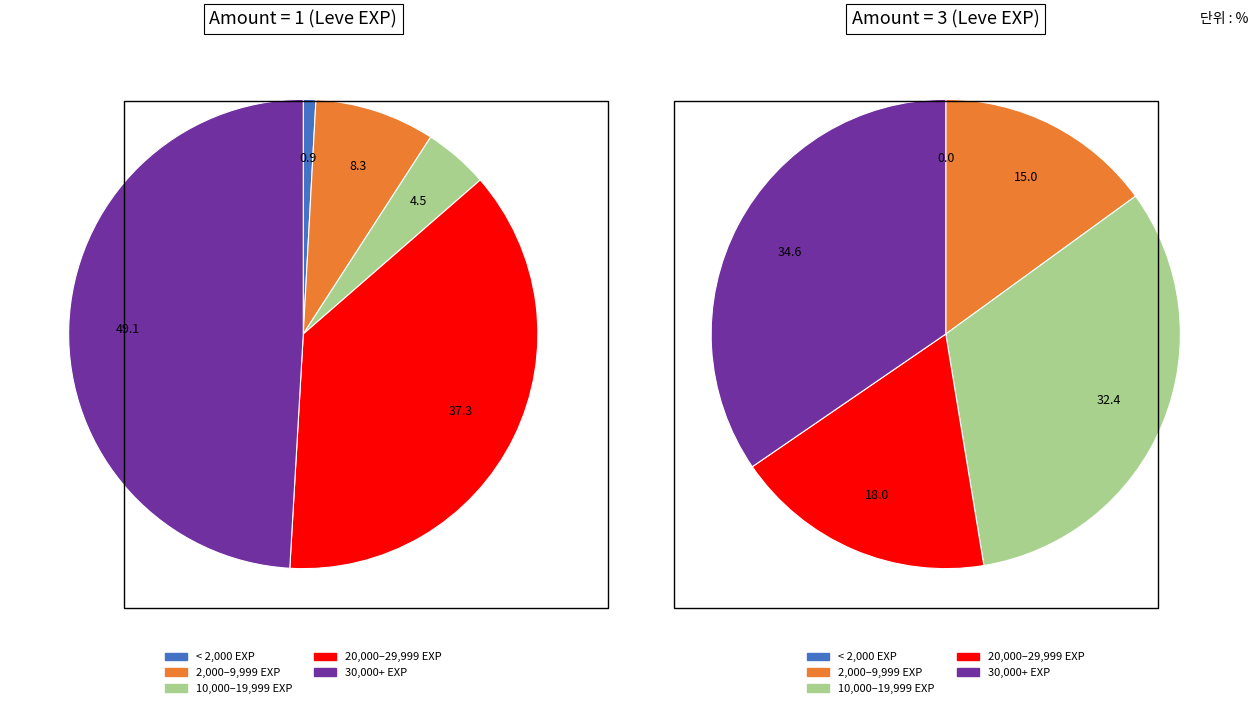

Which has a higher value, 3 or 1?

3